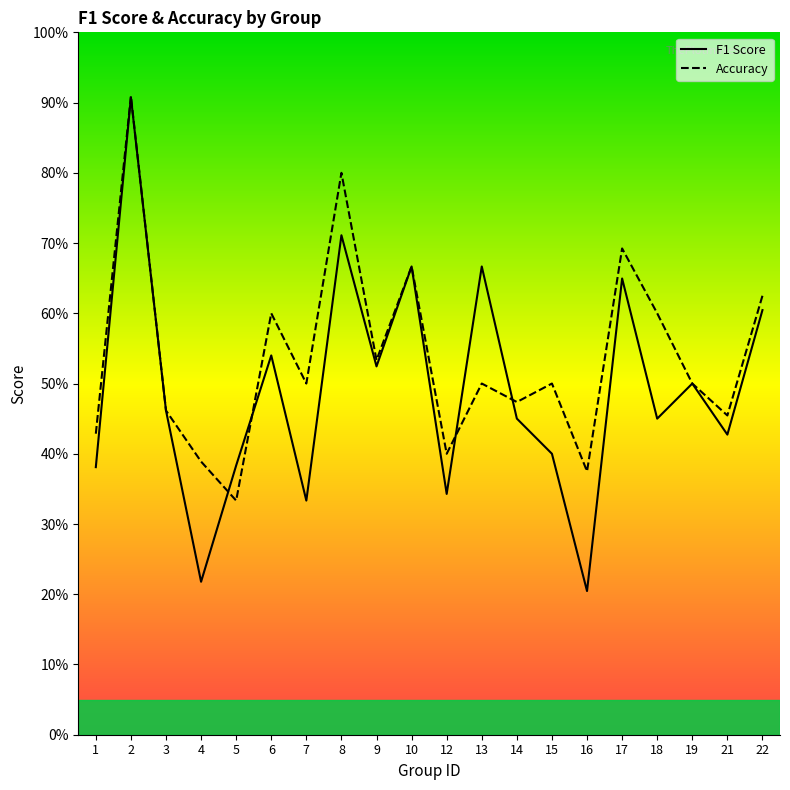

Which series ends up on top after the final intersection of accuracy and f1?

accuracy